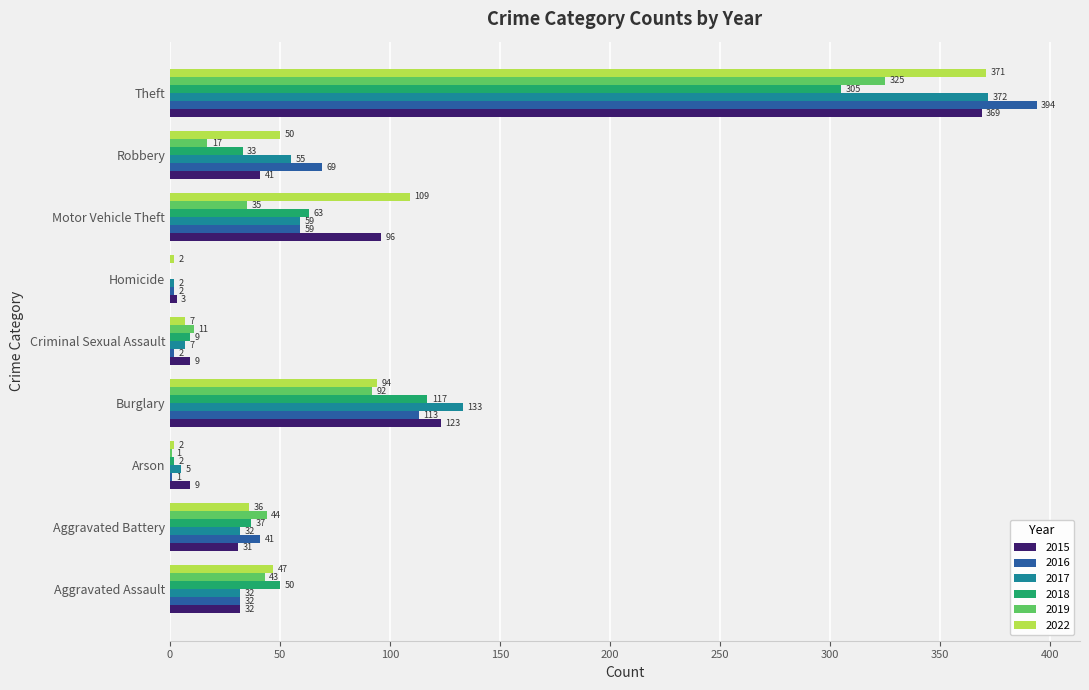

Which series has the largest total across all categories?

2022